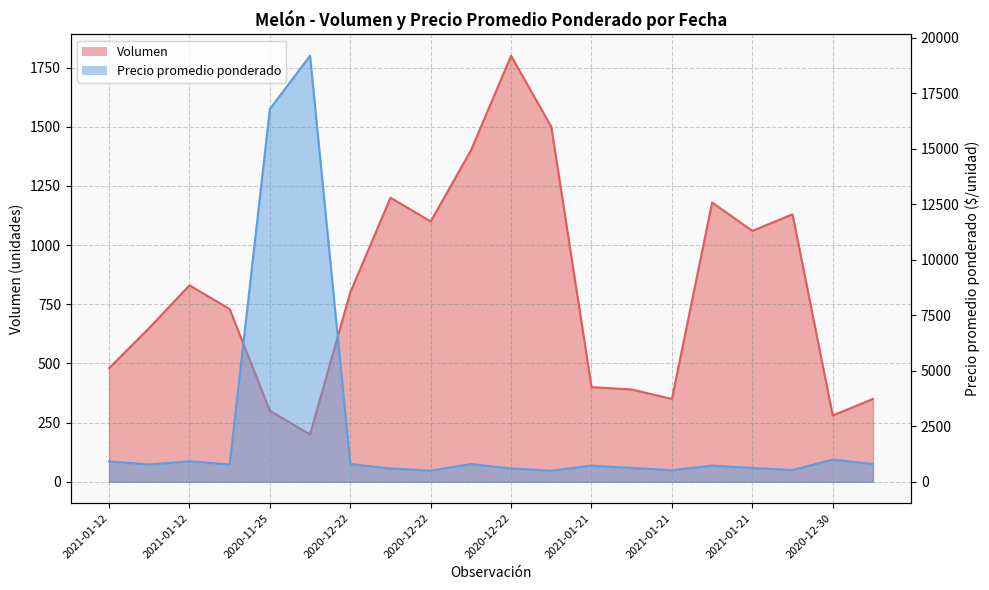

What is the average value of the Volumen series?

806